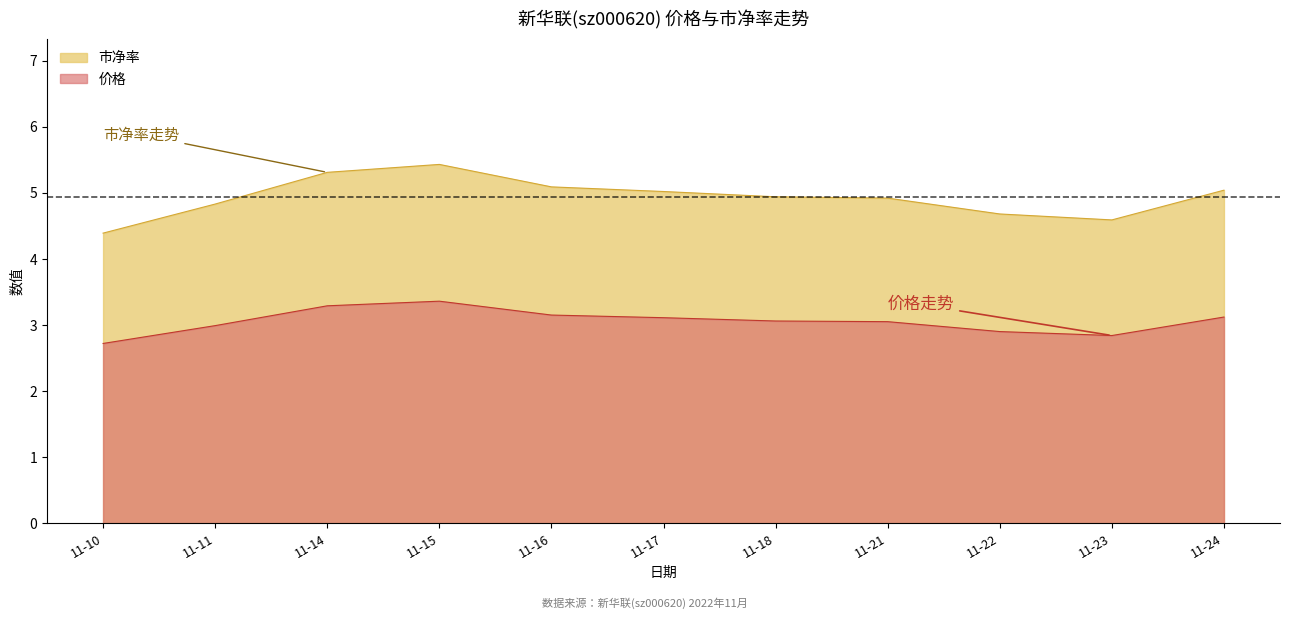

The 价格 series shows 5.5 at 11-24. True or false?

False